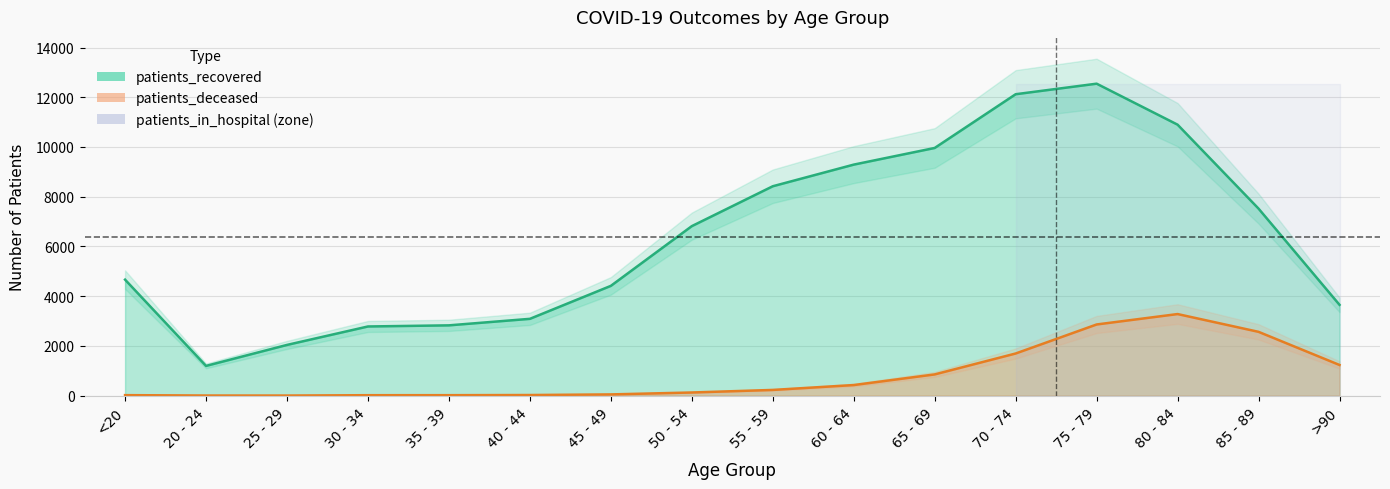

Is it true that patients_recovered equals 735 at 25 - 29?

False